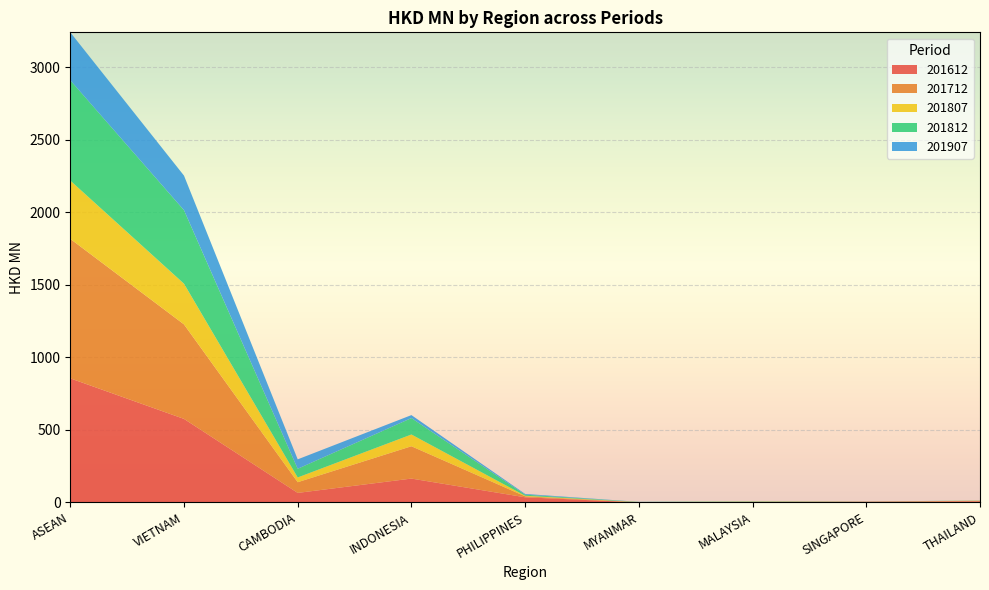

Reading right to left, extract all data points from this chart.

201612: 7.9	4.7	2.1	0.1	35.2	164.2	65.4	575.3	854.9
201712: 3.2	0.6	1.9	1.0	6.6	222.7	73.7	651.3	961.1
201807: 0.6	0.4	1.3	1.0	4.2	81.1	32.9	280.2	401.6
201812: 1.0	0.6	1.7	1.1	7.3	113.1	59.7	506.6	691.1
201907: 0.2	0.3	0.5	0.6	5.0	20.5	64.9	238.2	330.3